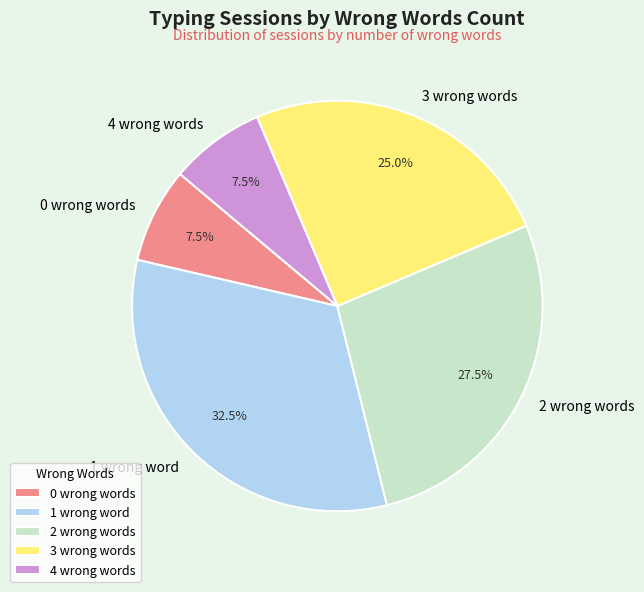

Count the number of slices in the pie.

5